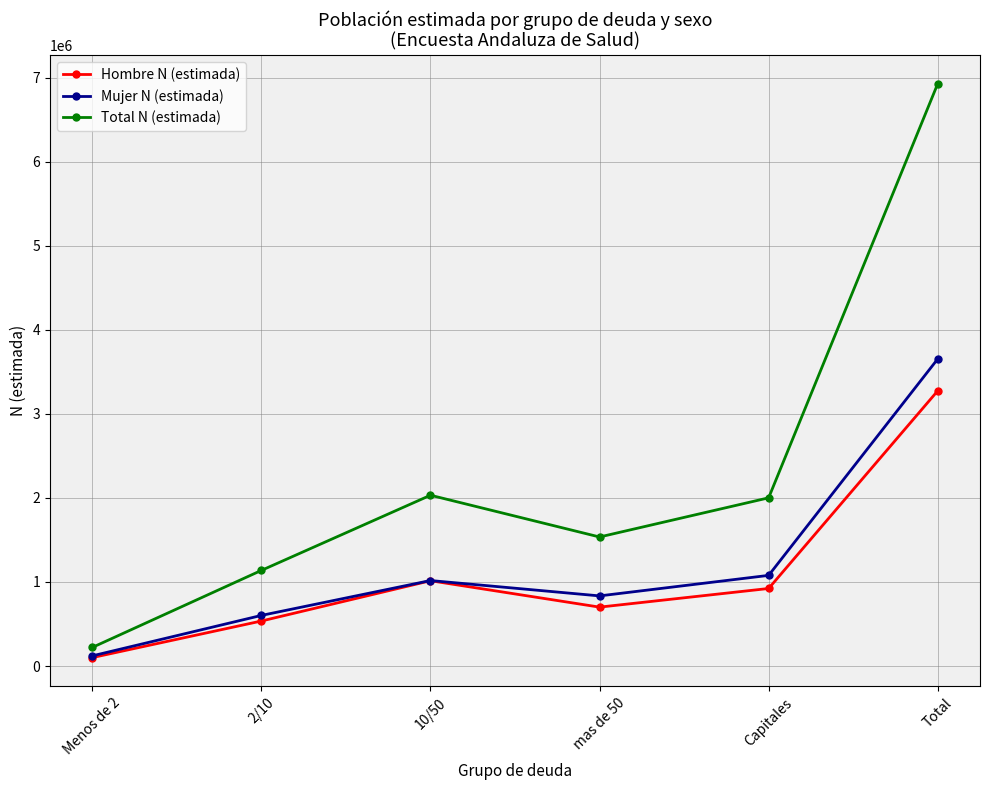

Reading left to right, extract all data points from this chart.

Hombre N (estimada): 100370	535669	1014966	701000	922817	3274823
Mujer N (estimada): 121149	602314	1017390	834571	1078753	3654177
Total N (estimada): 221519	1137983	2032356	1535572	2001570	6929000